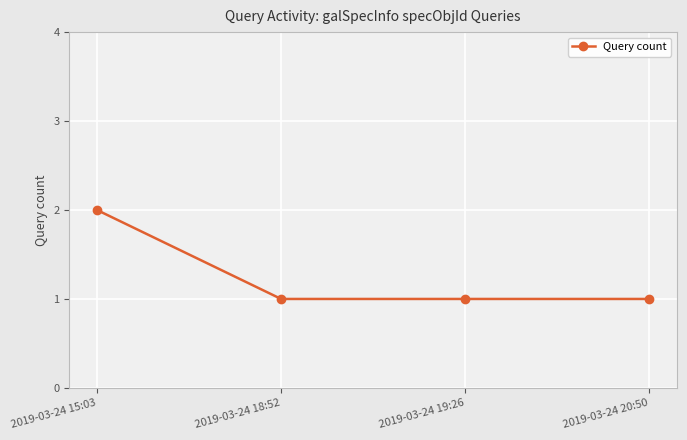

What is the change in value from 2019-03-24 15:03 to 2019-03-24 18:52?

-1